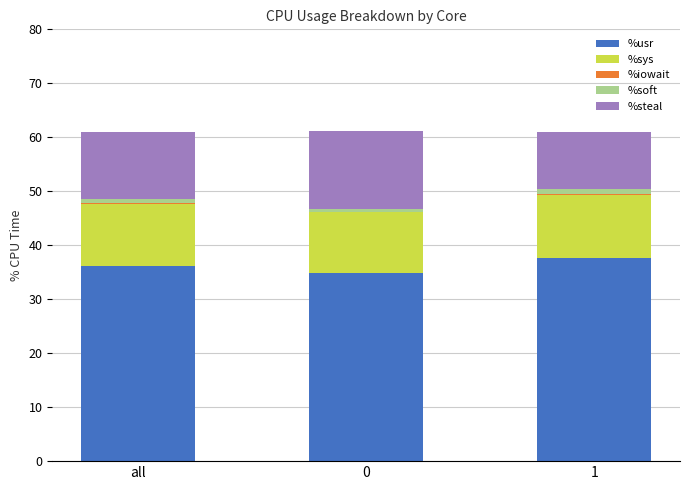

Is it true that %usr equals 36.2 at all?

True